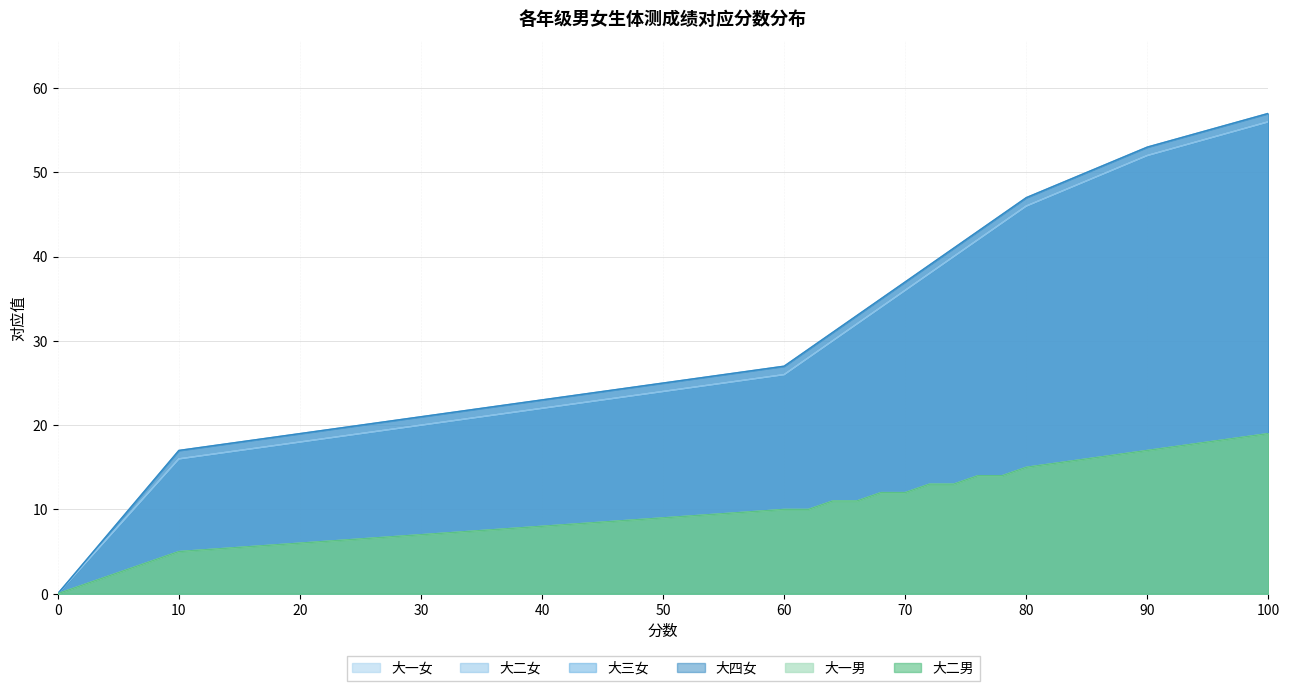

What is the sum of the 大一女 values at 64 and 20?

48